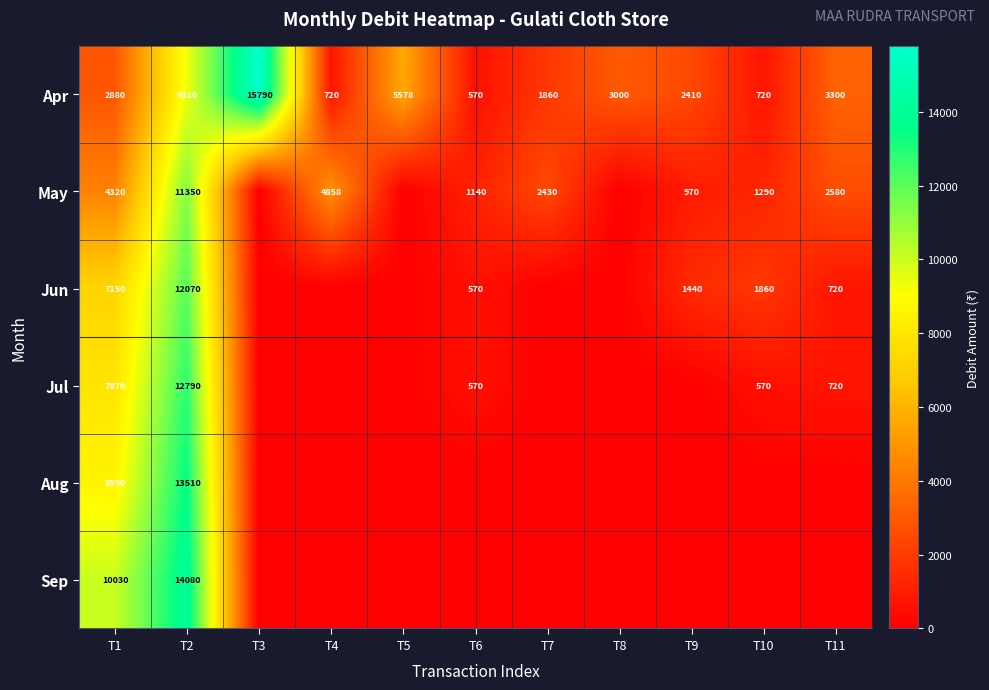

Which category has the highest value across all series?

T3